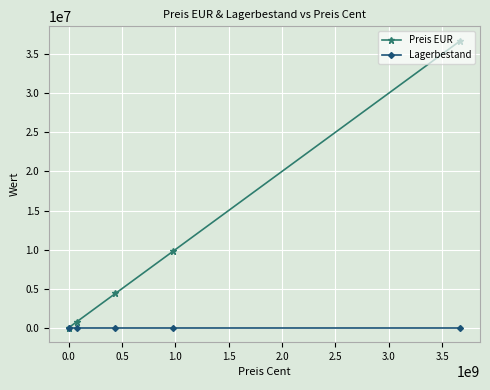

Which series has the largest total across all categories?

Preis EUR